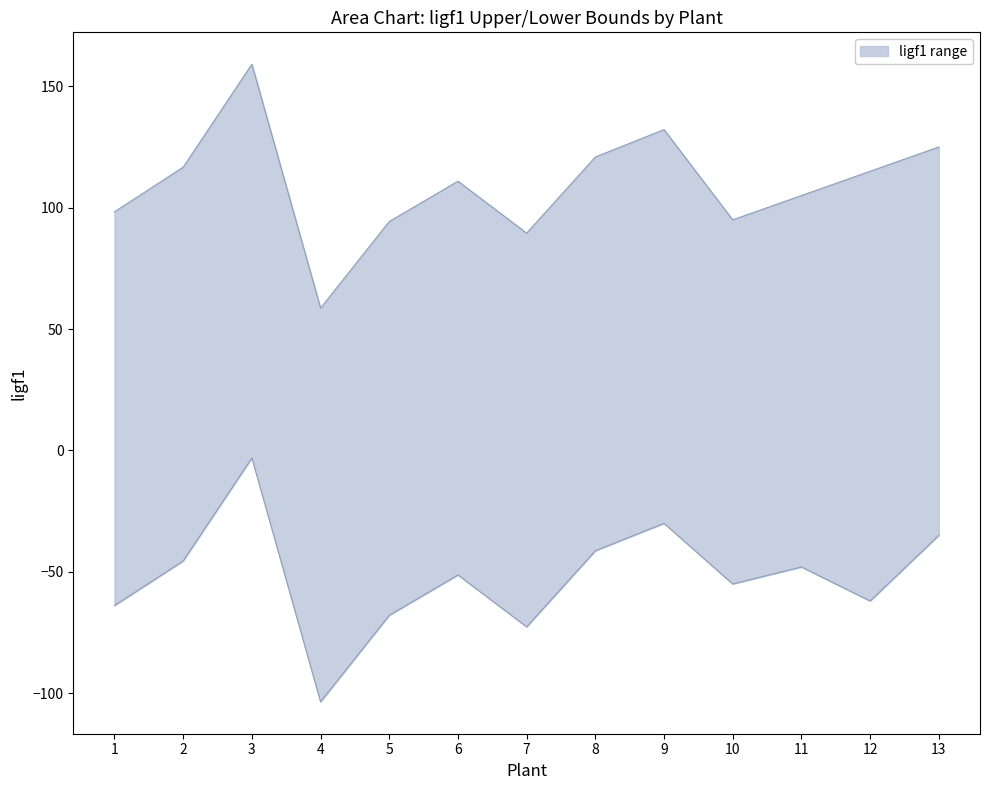

At which label is ligf1_lower closest to -53?

6